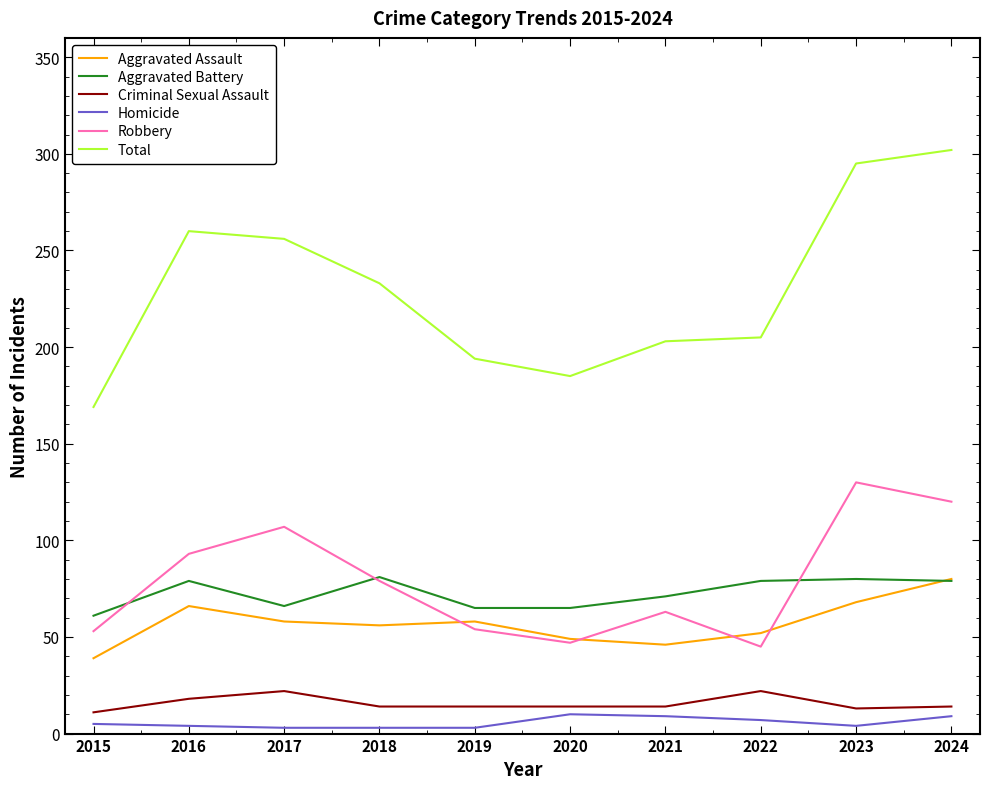

What is the spread (max minus min) of values at 2021?

194